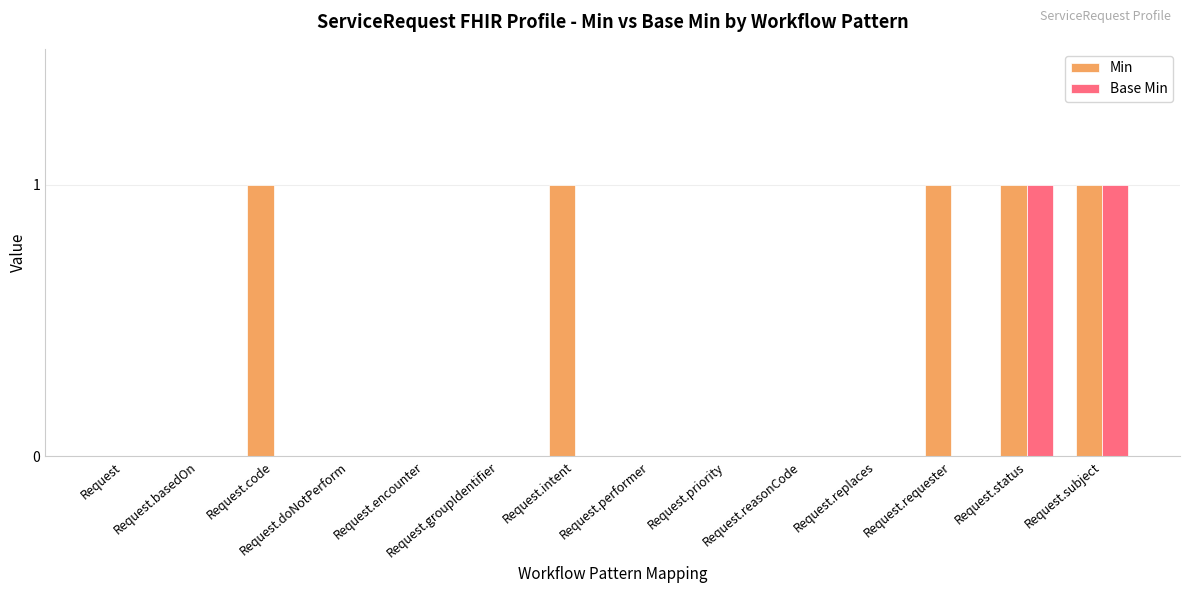

Is it true that Min equals 0 at Request.reasonCode?

True